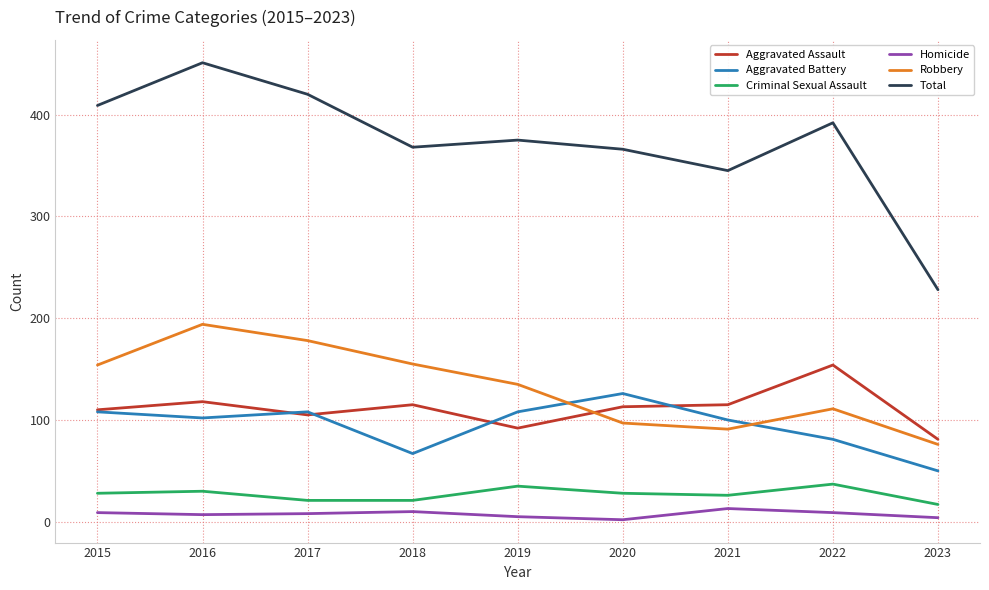

What value does the Homicide series have at 2016, to the nearest 5?

5